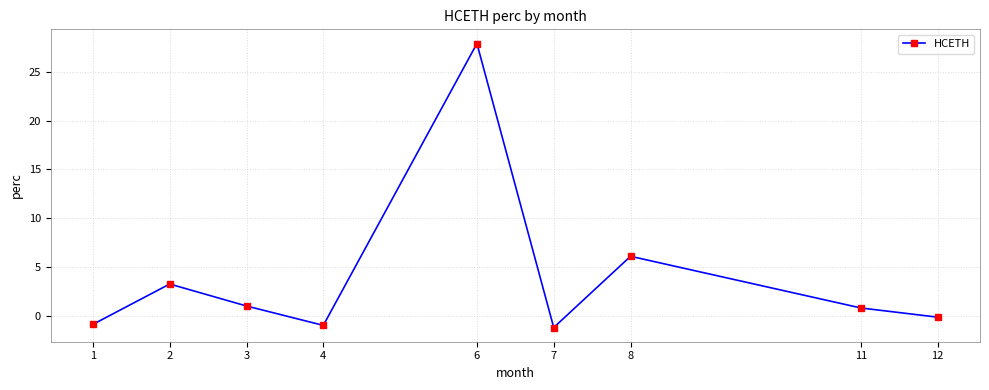

How many series are shown in this chart?

1